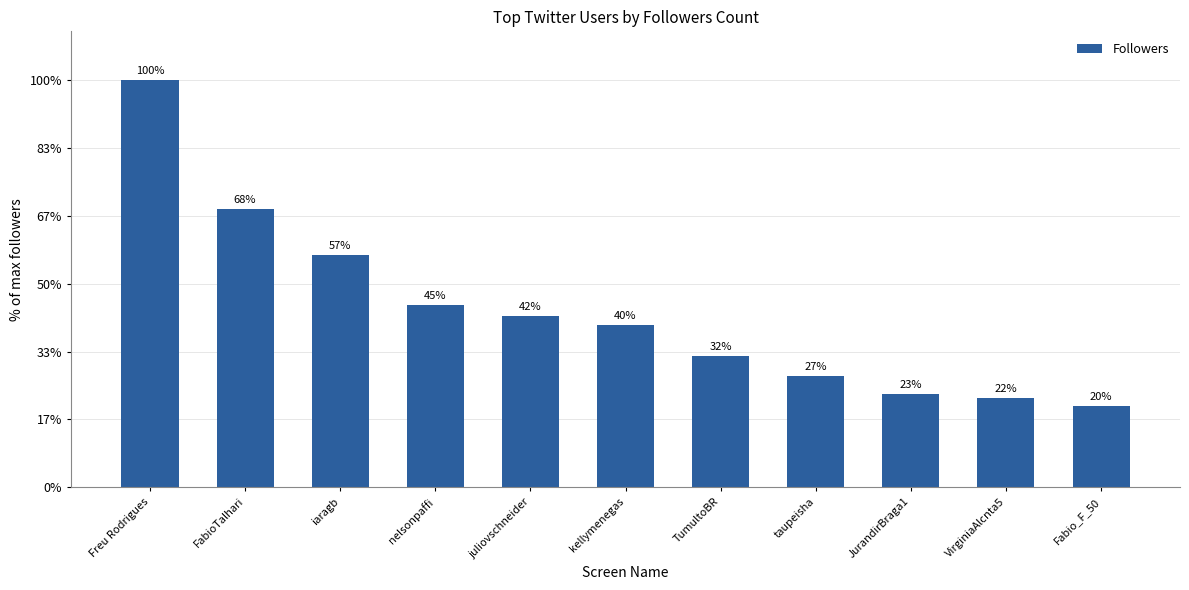

Are the bars horizontal?

No